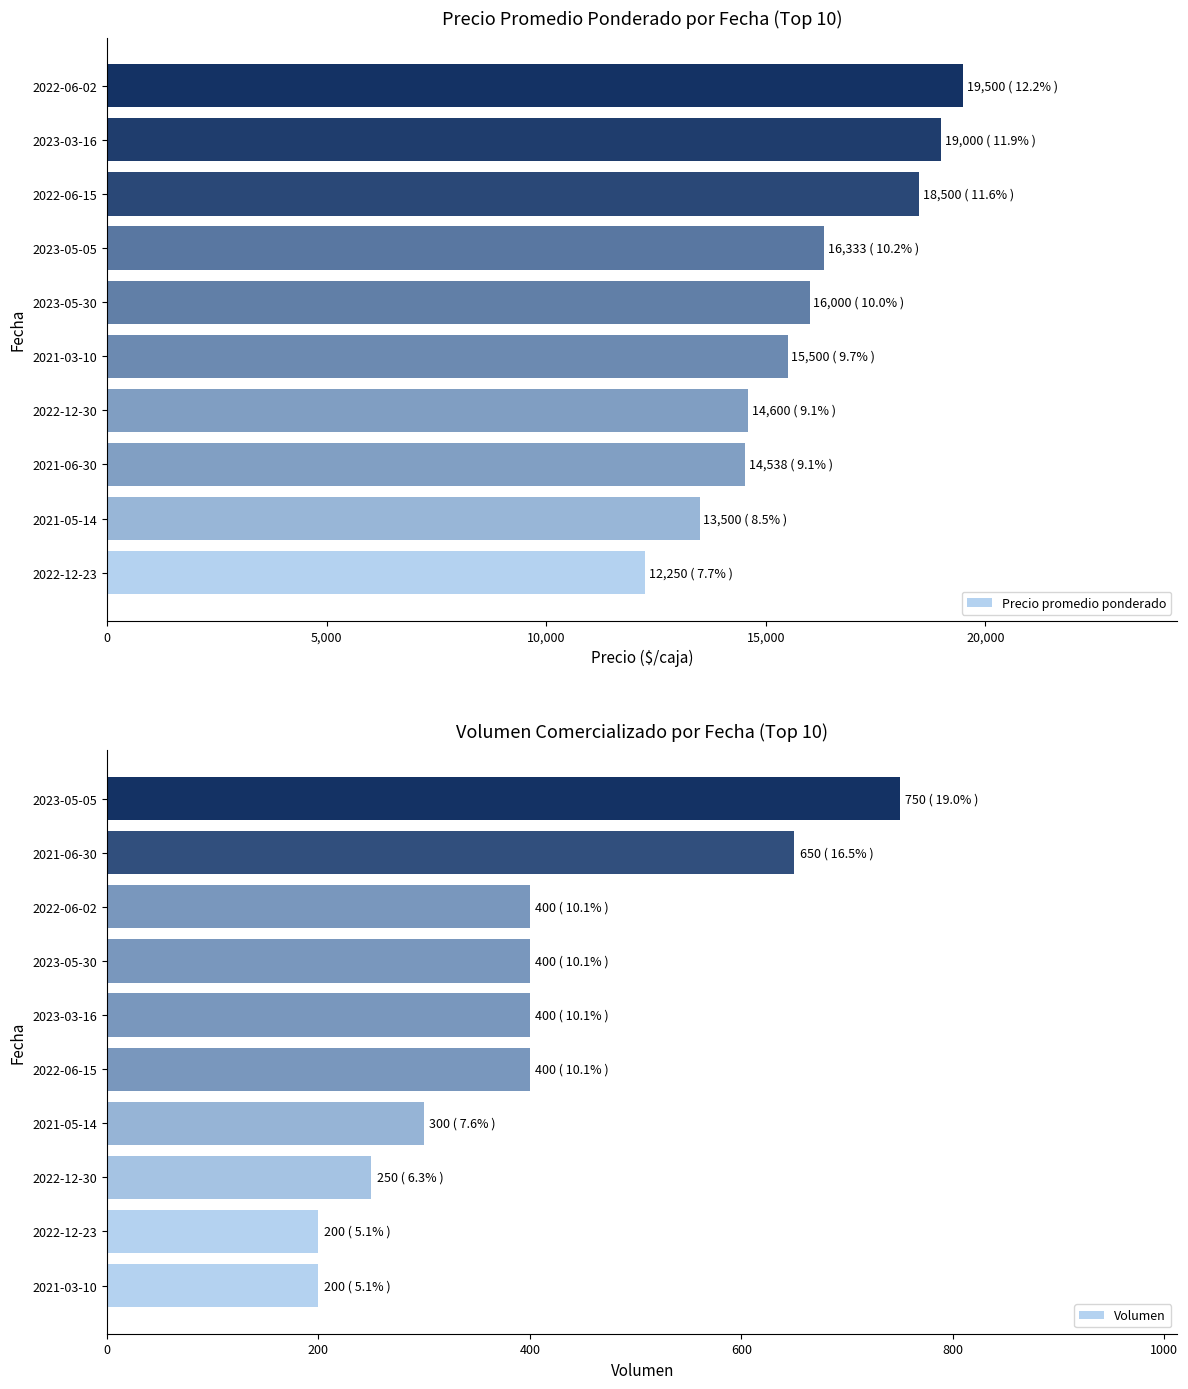

What is the sum of the Precio promedio ponderado values at 2022-06-15 and 2021-03-10?

34000